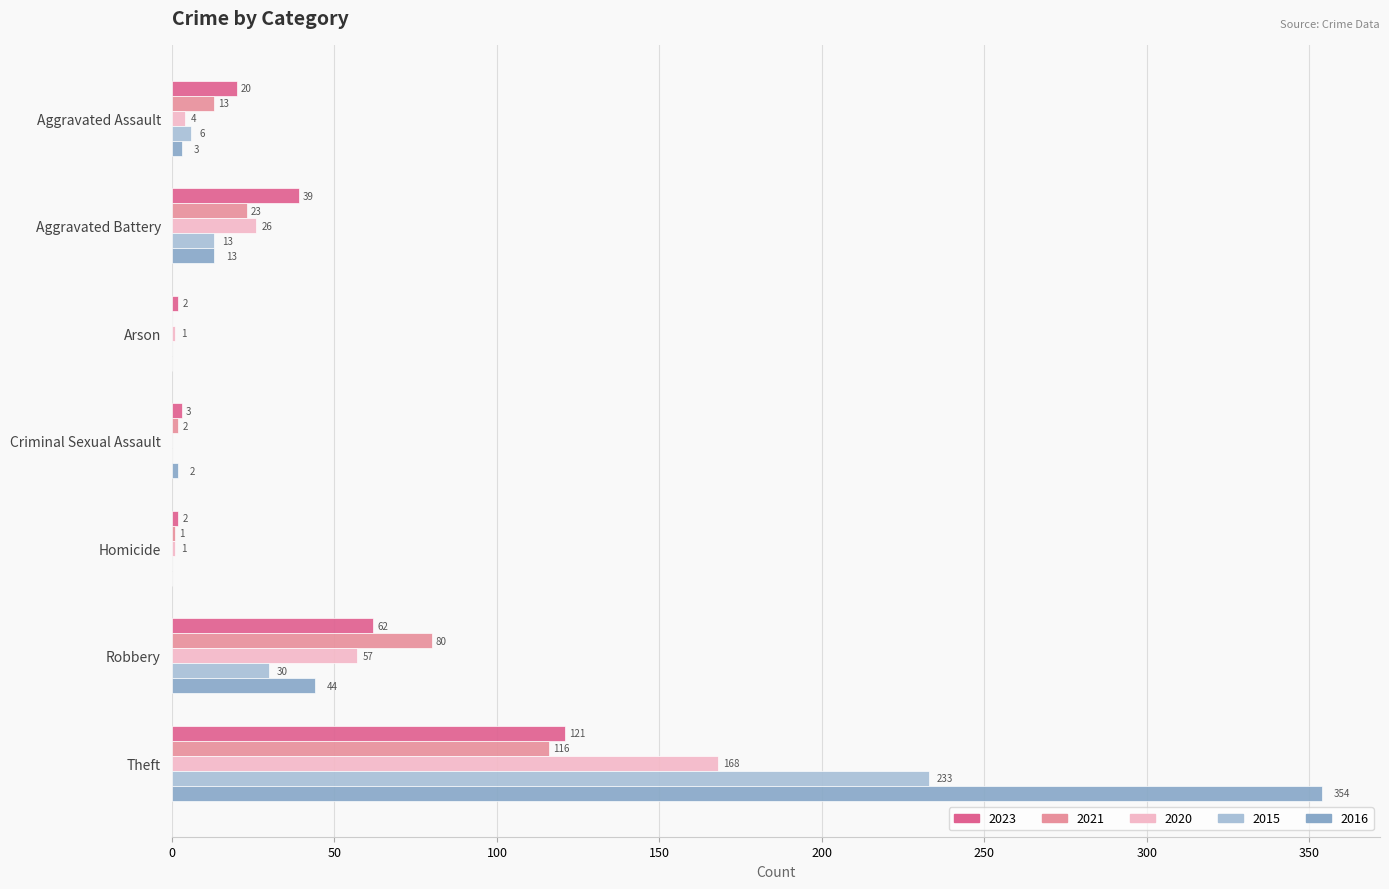

What are all the series names shown in the legend?

2023, 2021, 2020, 2015, 2016